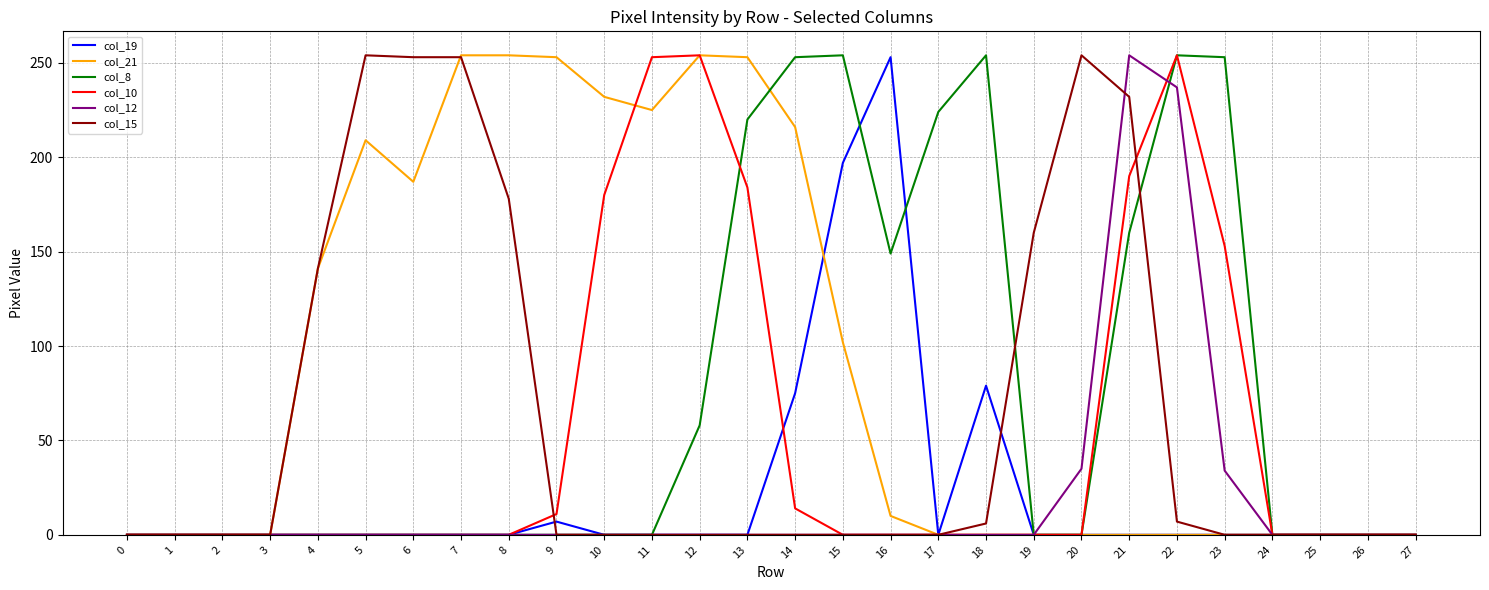

At which label is col_15 closest to 127?

4